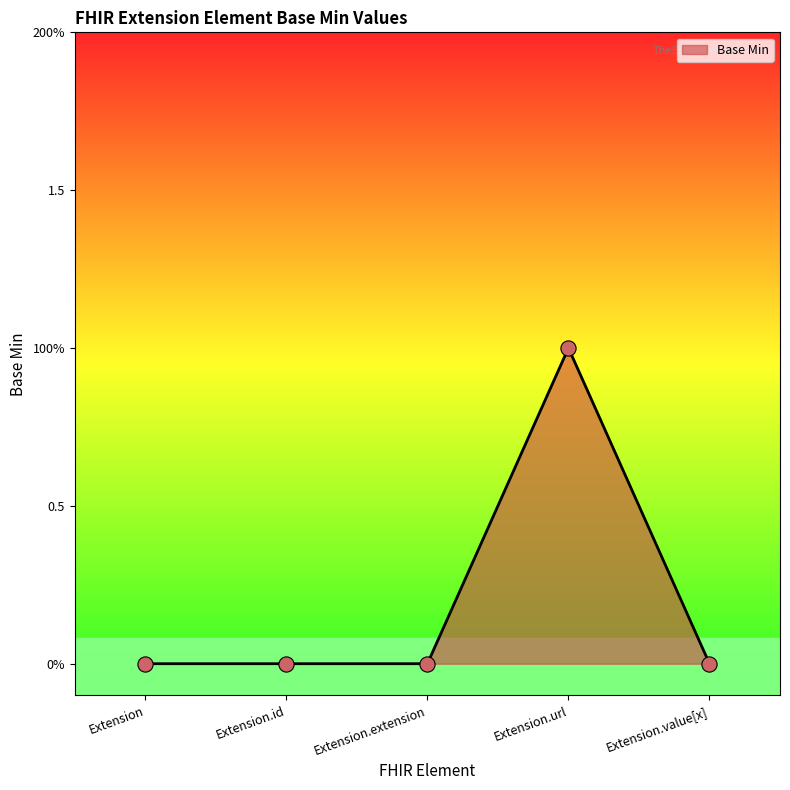

What is the change in value from Extension to Extension.url?

+1